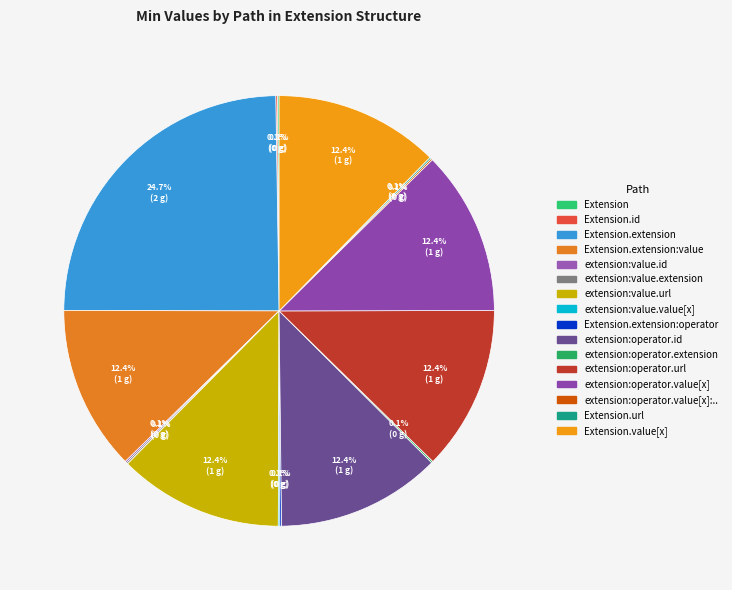

To the nearest percent, what is the difference between the largest and smallest slice percentages?

25%